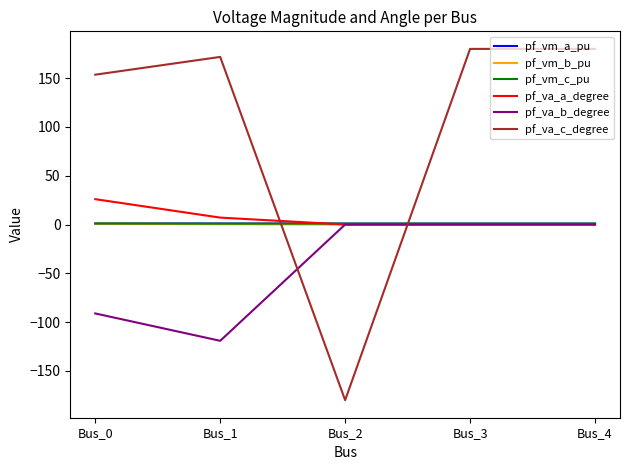

At which category does the chart reach its minimum across all series?

Bus_2